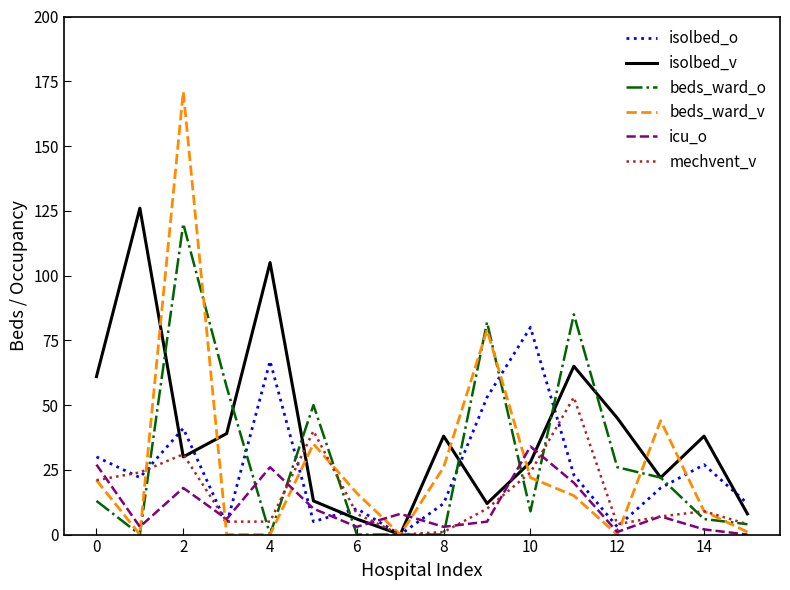

What are all the series names shown in the legend?

isolbed_o, isolbed_v, beds_ward_o, beds_ward_v, icu_o, mechvent_v